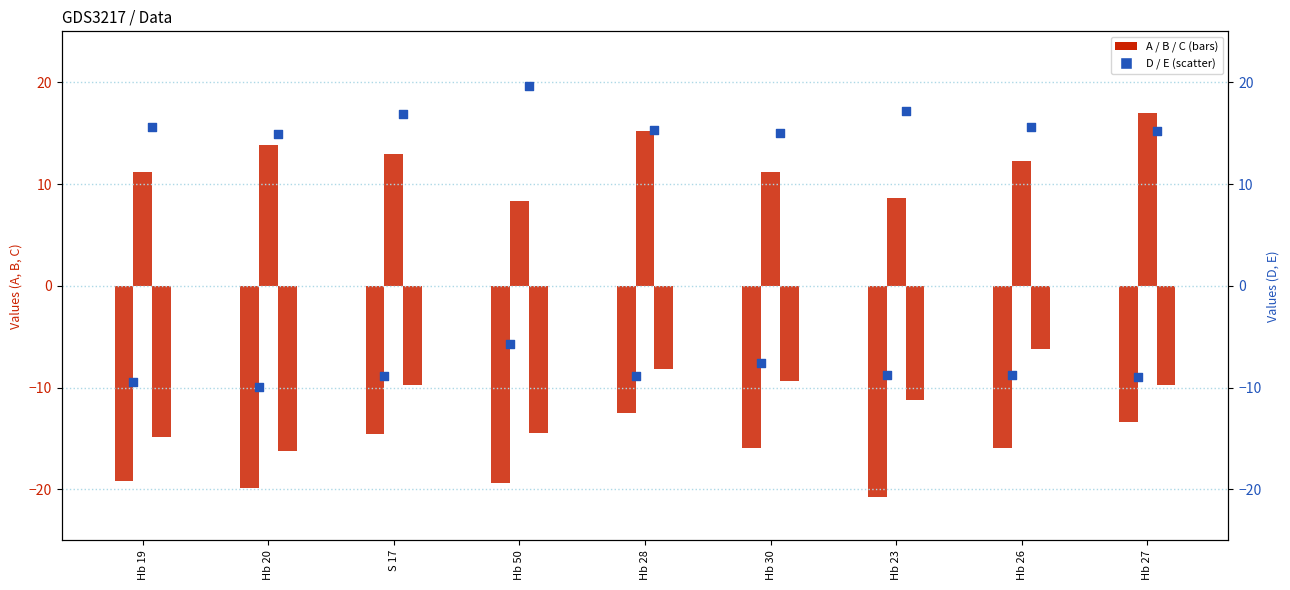

Which series has the largest total across all categories?

E